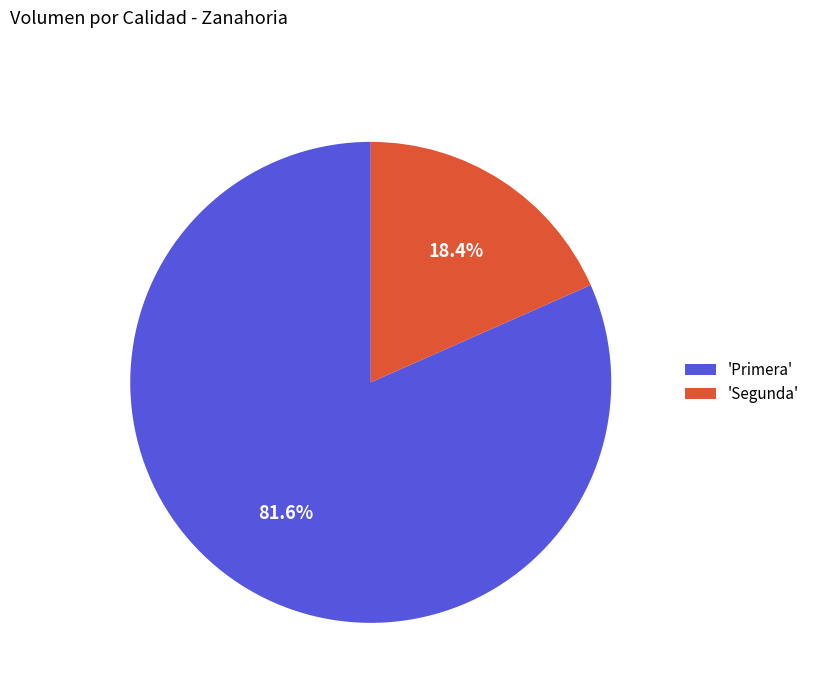

Which category has the smallest portion of the pie?

'Segunda'